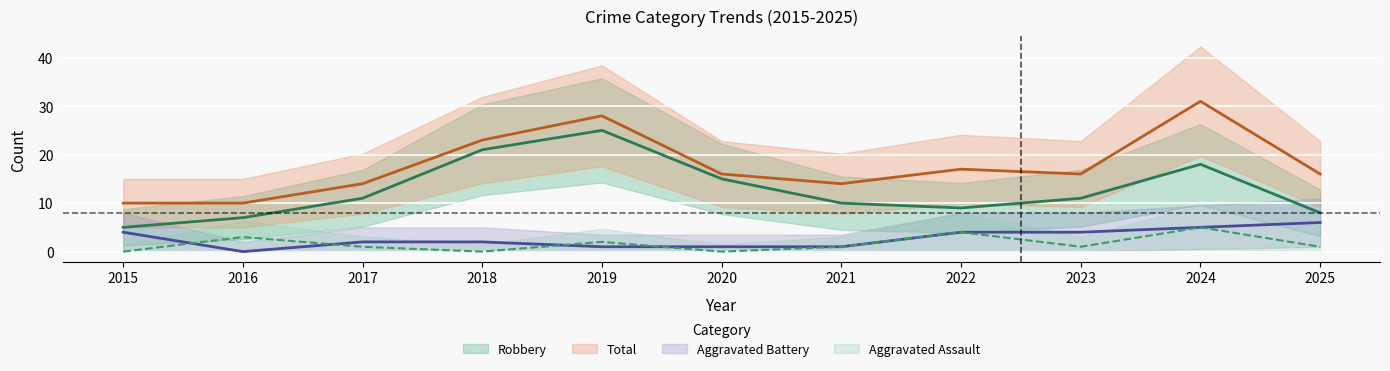

Does the chart display data point markers on the line(s)?

No